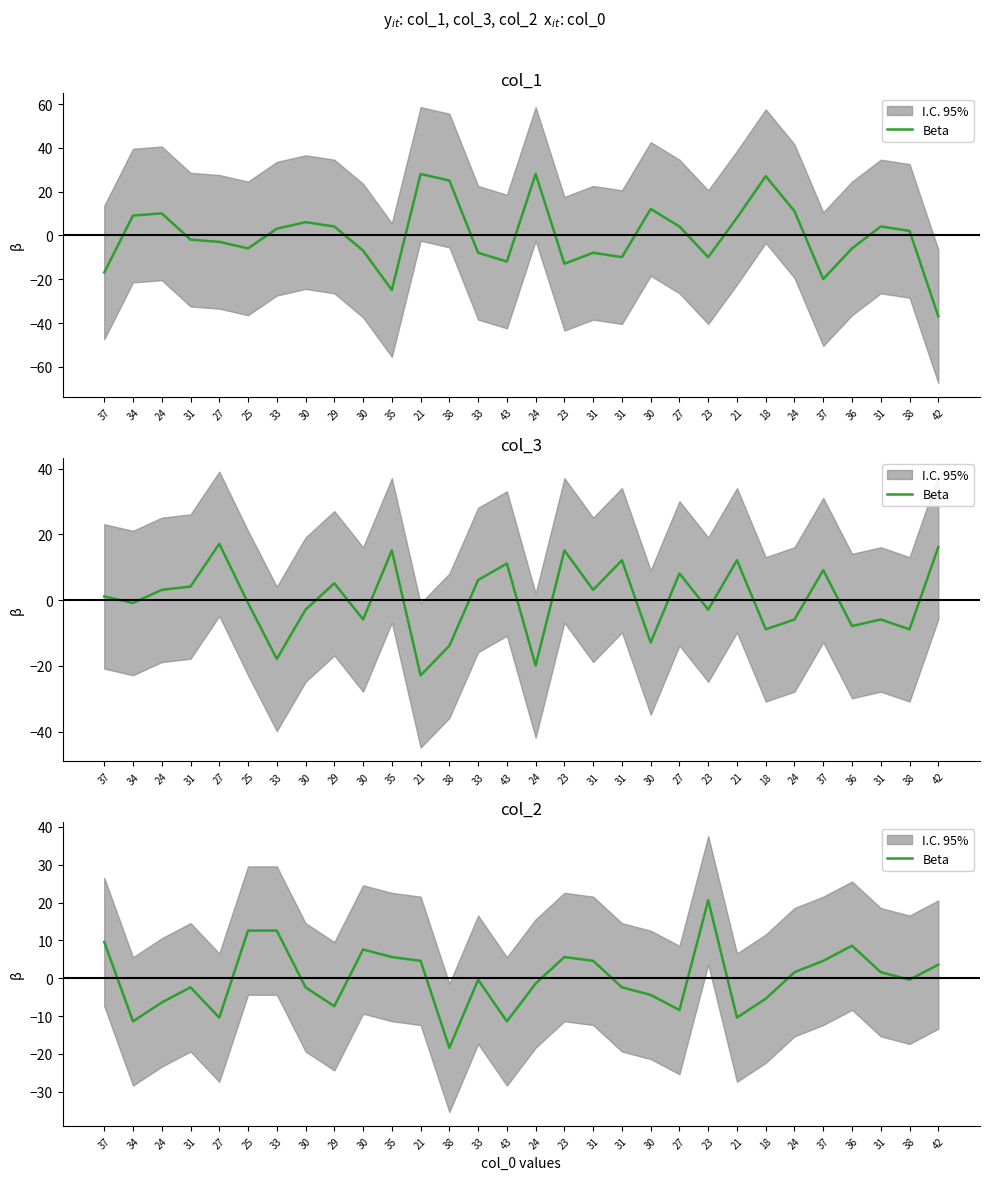

Between 24 and 43, which is larger?

24